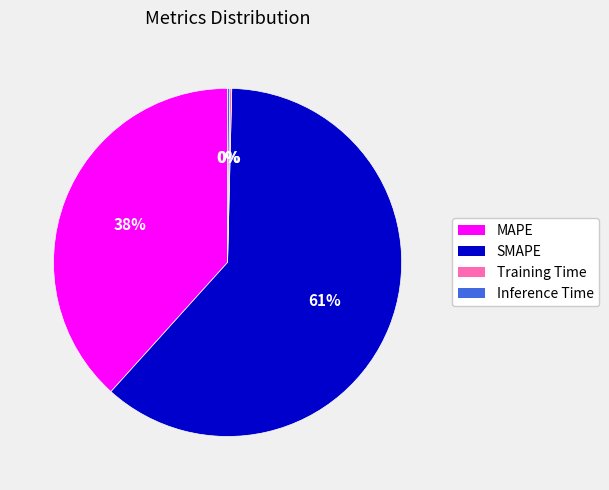

Which category accounts for the majority?

SMAPE